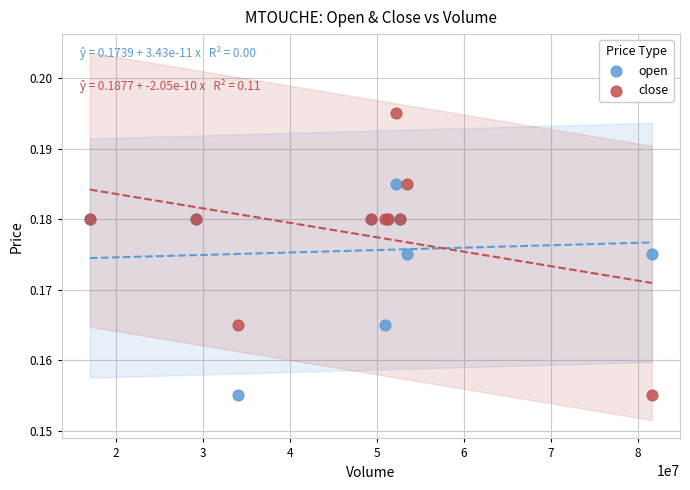

Which series contains the highest Y value?

close